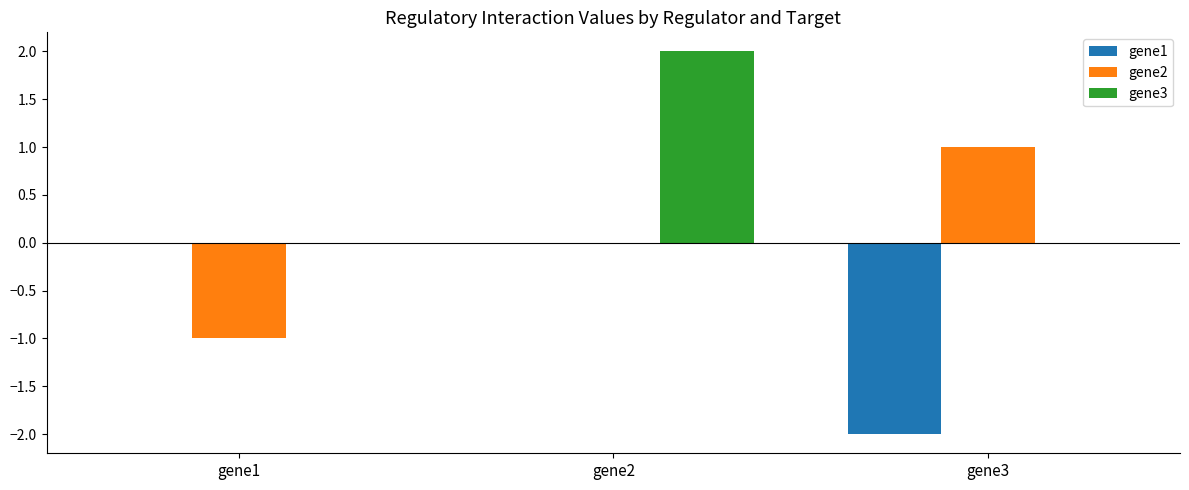

True or false: gene3 has a value of 1 at gene3.

False